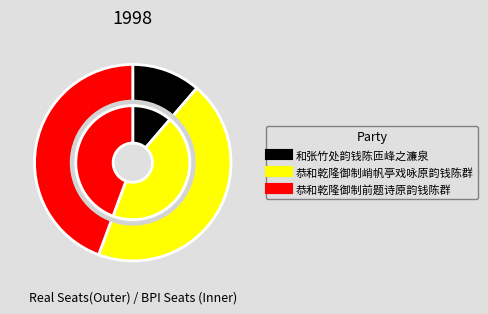

Approximately how many times larger is the value at 恭和乾隆御制前题诗原韵钱陈群 compared to 恭和乾隆御制峭帆亭戏咏原韵钱陈群?

1.0